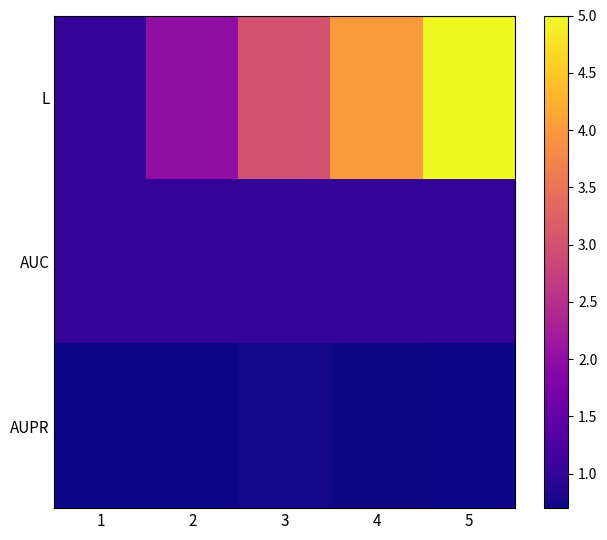

What is the difference between the highest and lowest values at 3?

2.2